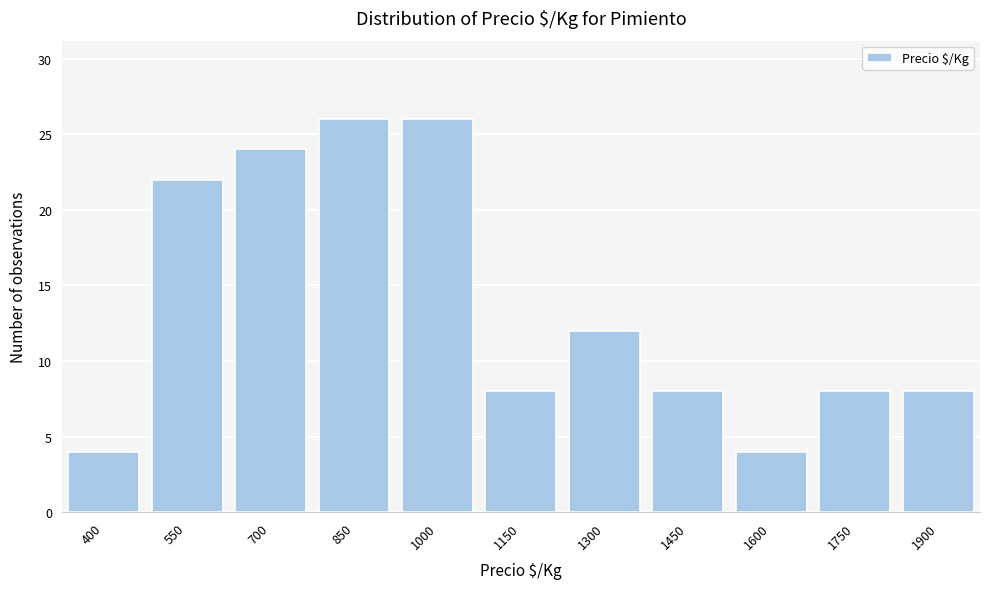

Reading left to right, extract all data points from this chart.

400=4	550=22	700=24	850=26	1000=26	1150=8	1300=12	1450=8	1600=4	1750=8	1900=8